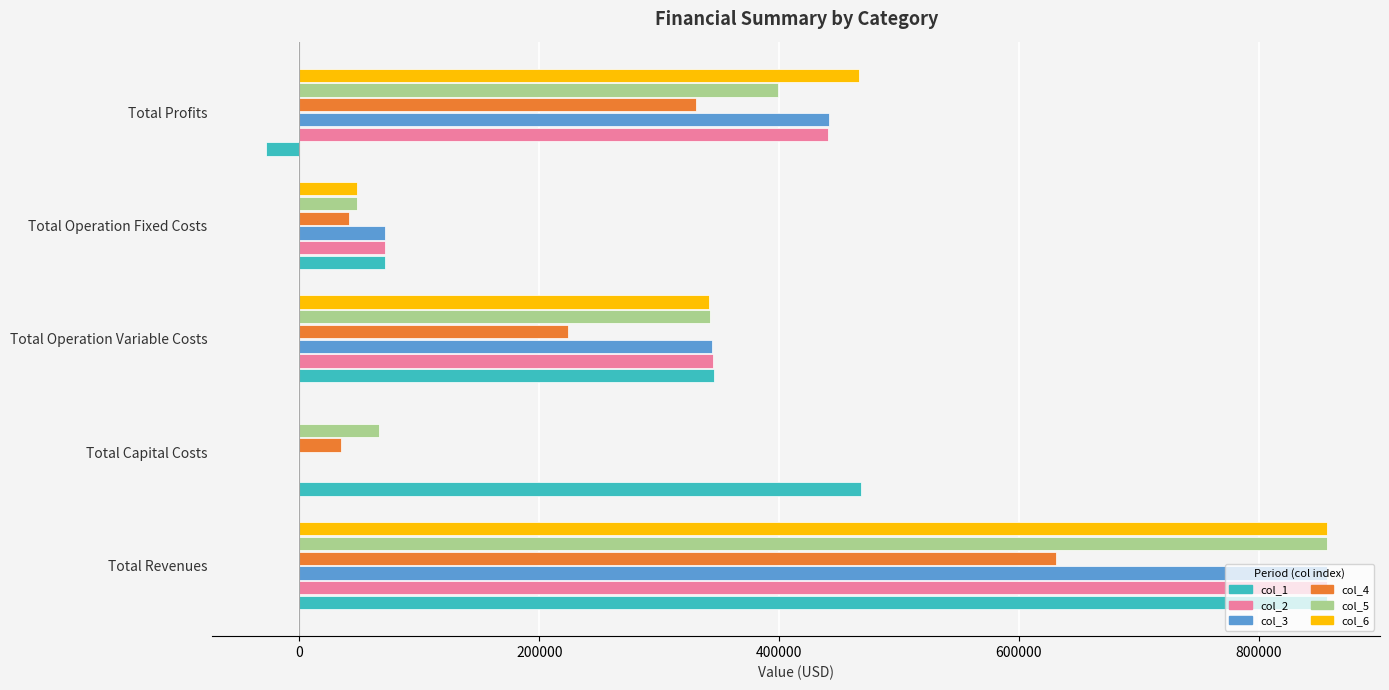

What is the total value across all series at Total Revenues?

4914229.6